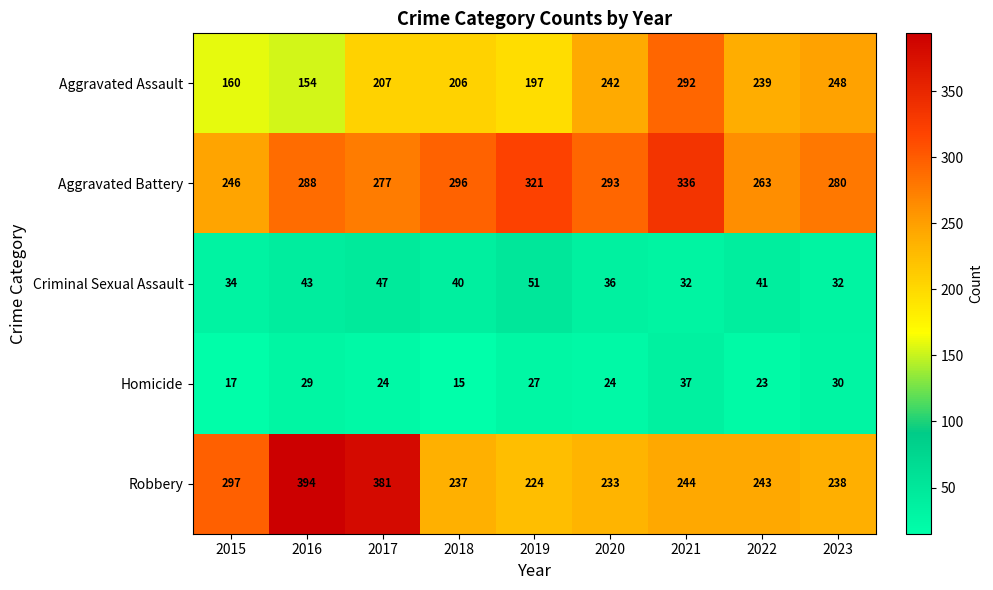

The Robbery series shows 394 at 2016. True or false?

True